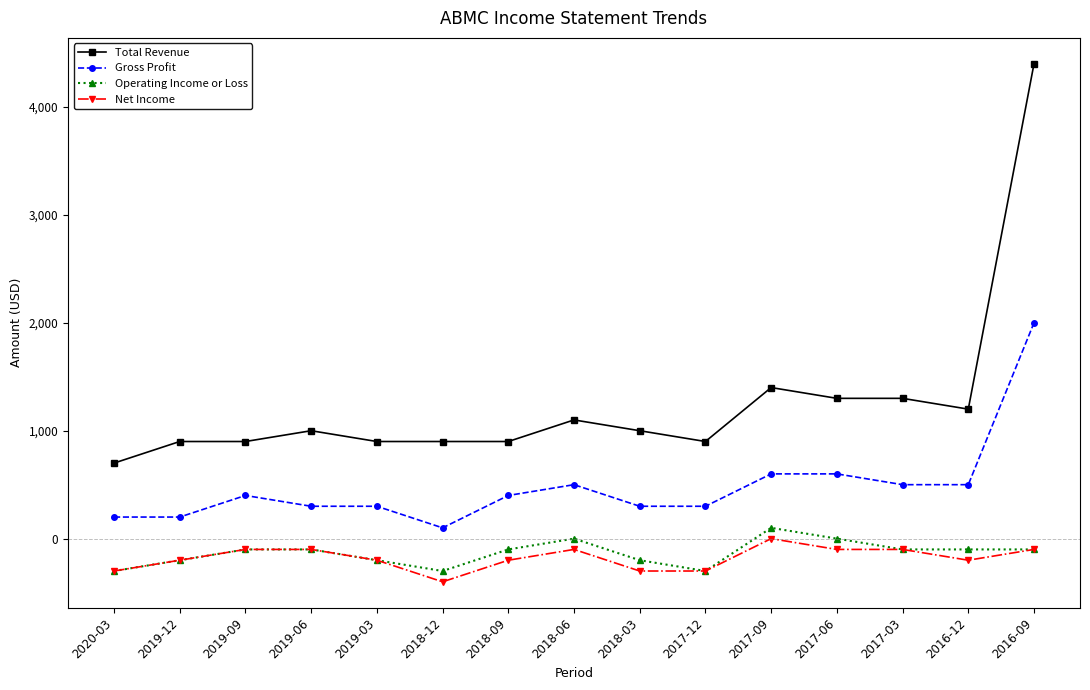

What are all the series names shown in the legend?

Total Revenue, Gross Profit, Operating Income or Loss, Net Income